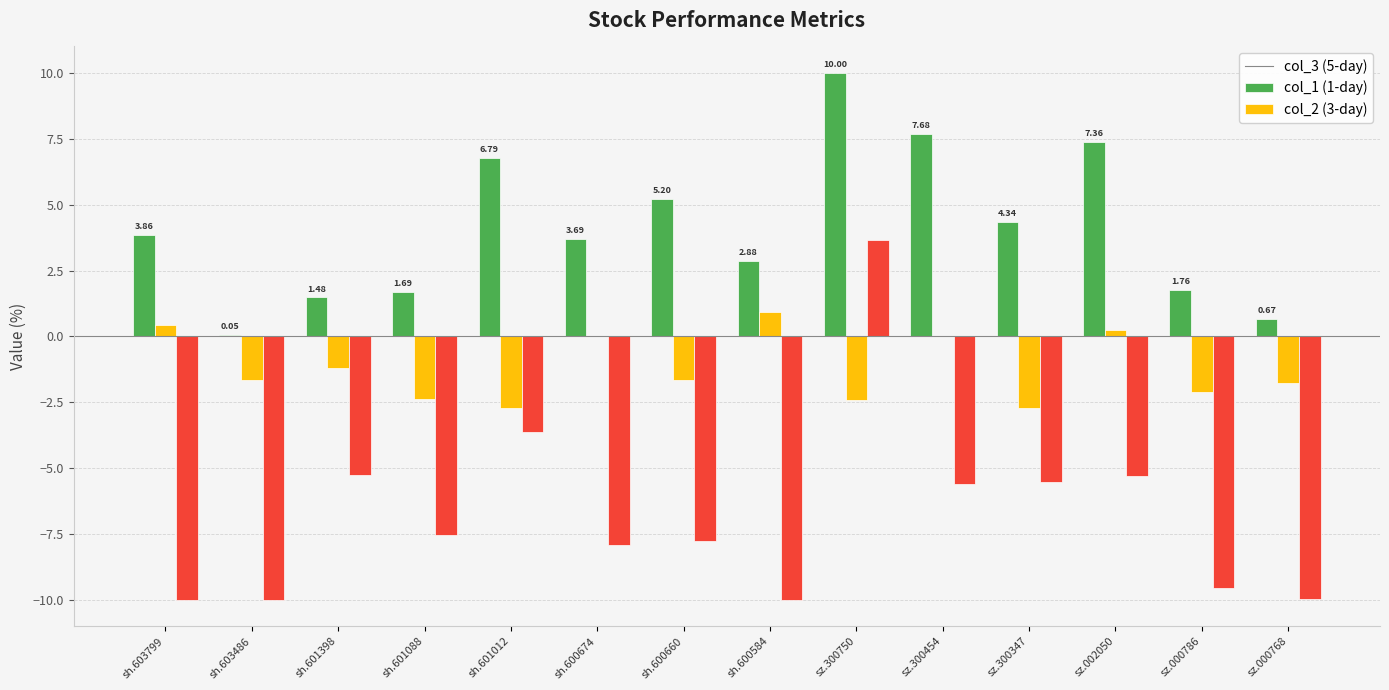

What is the total value across all series at sh.601012?

0.5